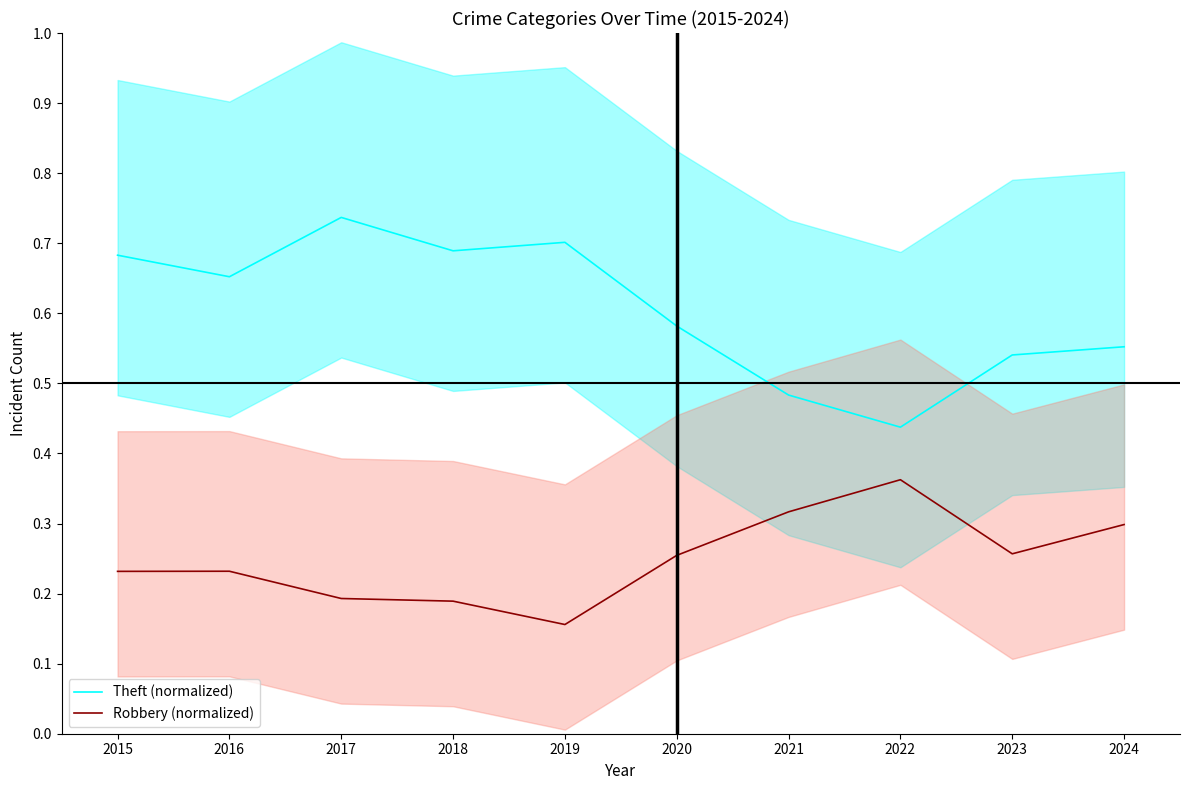

Reading left to right, list all the values displayed in this chart.

Theft (normalized): 2015=0.7	2016=0.7	2017=0.7	2018=0.7	2019=0.7	2020=0.6	2021=0.5	2022=0.4	2023=0.5	2024=0.6
Robbery (normalized): 2015=0.2	2016=0.2	2017=0.2	2018=0.2	2019=0.2	2020=0.3	2021=0.3	2022=0.4	2023=0.3	2024=0.3